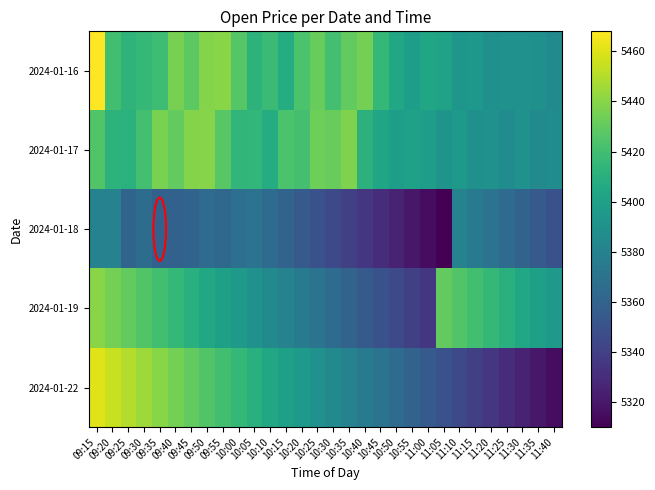

Reading left to right, what are all the values shown in this chart?

2024-01-16: 09:15=5468.0	09:20=5420.0	09:25=5412.9	09:30=5415.0	09:35=5419.0	09:40=5435.9	09:45=5428.4	09:50=5438.9	09:55=5439.8	10:00=5426.6	10:05=5412.1	10:10=5417.9	10:15=5408.1	10:20=5423.1	10:25=5431.4	10:30=5420.6	10:35=5429.9	10:40=5434.7	10:45=5414.9	10:50=5404.0	10:55=5398.4	11:00=5403.0	11:05=5400.9	11:10=5393.0	11:15=5394.4	11:20=5389.4	11:25=5390.0	11:30=5389.9	11:35=5389.0	11:40=5385.1
2024-01-17: 09:15=5425.0	09:20=5412.1	09:25=5411.2	09:30=5420.6	09:35=5436.4	09:40=5429.8	09:45=5438.9	09:50=5439.4	09:55=5426.8	10:00=5413.9	10:05=5414.5	10:10=5408.0	10:15=5423.1	10:20=5421.4	10:25=5433.1	10:30=5431.0	10:35=5437.8	10:40=5411.4	10:45=5403.0	10:50=5398.9	10:55=5400.4	11:00=5398.0	11:05=5392.0	11:10=5394.9	11:15=5389.4	11:20=5390.0	11:25=5387.1	11:30=5390.0	11:35=5385.0	11:40=5386.9
2024-01-18: 09:15=5380.0	09:20=5380.0	09:25=5361.1	09:30=5366.0	09:35=5359.0	09:40=5359.1	09:45=5361.1	09:50=5364.9	09:55=5362.8	10:00=5367.9	10:05=5370.0	10:10=5365.0	10:15=5360.0	10:20=5355.0	10:25=5350.0	10:30=5345.0	10:35=5340.0	10:40=5335.0	10:45=5330.0	10:50=5325.0	10:55=5320.0	11:00=5315.0	11:05=5310.0	11:10=5380.0	11:15=5375.0	11:20=5370.0	11:25=5365.0	11:30=5360.0	11:35=5355.0	11:40=5350.0
2024-01-19: 09:15=5440.0	09:20=5435.0	09:25=5430.0	09:30=5425.0	09:35=5420.0	09:40=5415.0	09:45=5410.0	09:50=5405.0	09:55=5400.0	10:00=5395.0	10:05=5390.0	10:10=5385.0	10:15=5380.0	10:20=5375.0	10:25=5370.0	10:30=5365.0	10:35=5360.0	10:40=5355.0	10:45=5350.0	10:50=5345.0	10:55=5340.0	11:00=5335.0	11:05=5430.0	11:10=5425.0	11:15=5420.0	11:20=5415.0	11:25=5410.0	11:30=5405.0	11:35=5400.0	11:40=5395.0
2024-01-22: 09:15=5460.0	09:20=5455.0	09:25=5450.0	09:30=5445.0	09:35=5440.0	09:40=5435.0	09:45=5430.0	09:50=5425.0	09:55=5420.0	10:00=5415.0	10:05=5410.0	10:10=5405.0	10:15=5400.0	10:20=5395.0	10:25=5390.0	10:30=5385.0	10:35=5380.0	10:40=5375.0	10:45=5370.0	10:50=5365.0	10:55=5360.0	11:00=5355.0	11:05=5350.0	11:10=5345.0	11:15=5340.0	11:20=5335.0	11:25=5330.0	11:30=5325.0	11:35=5320.0	11:40=5315.0